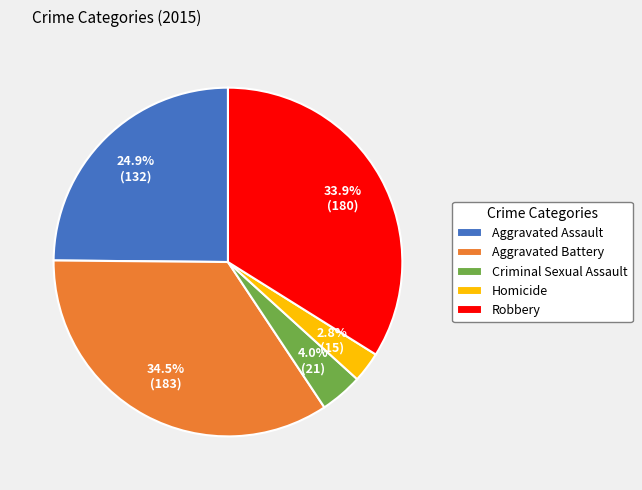

Does any single category account for the majority?

No